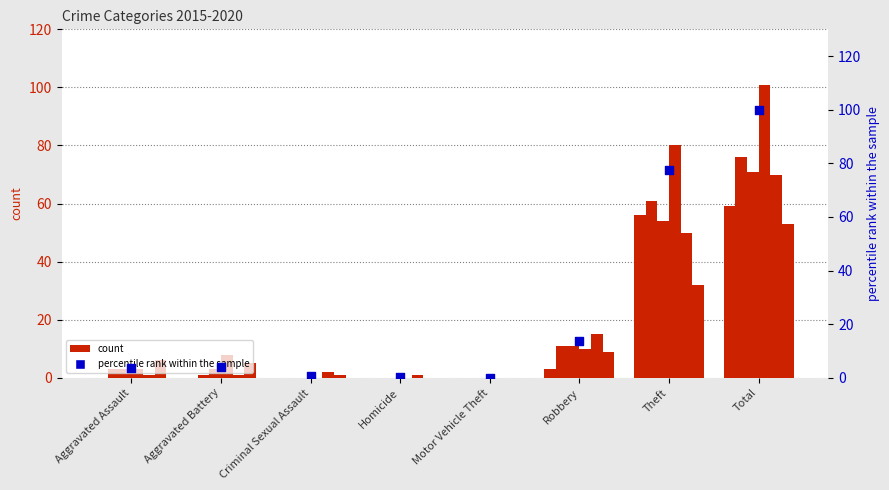

Which has a higher value, Criminal Sexual Assault or Theft?

Theft